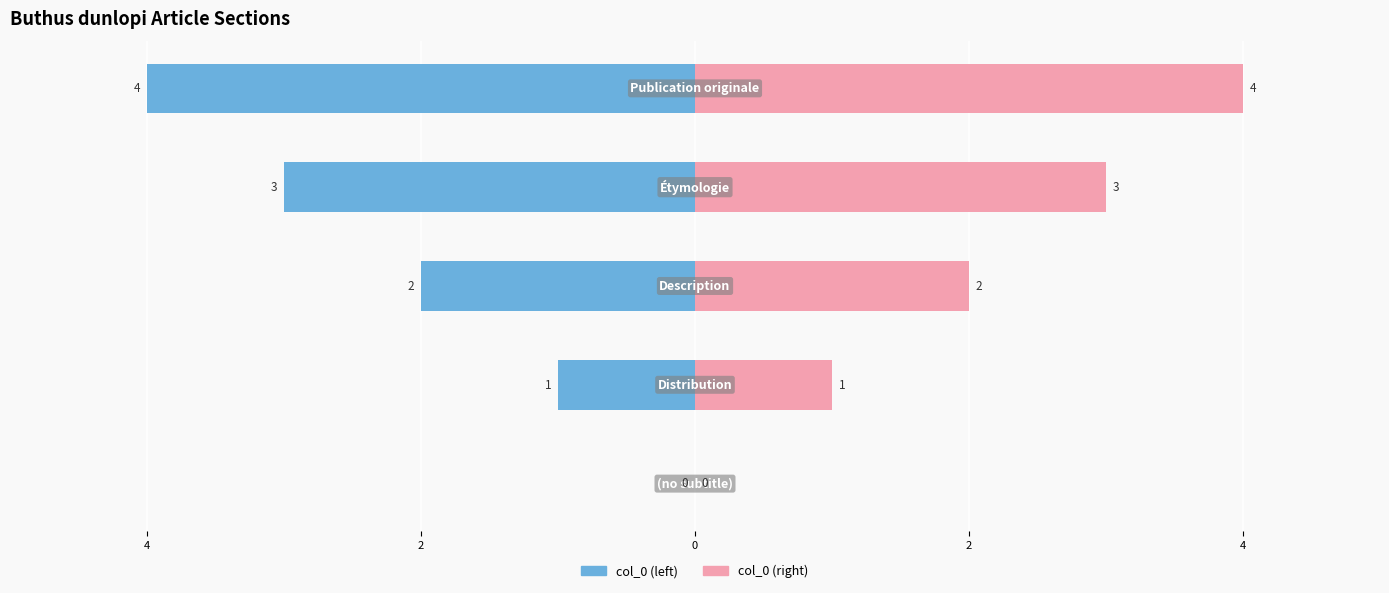

Reading right to left, what are all the values shown in this chart?

col_0 (left): 2=-4	0=-3	2=-2	4=-1	6=0
col_0 (right): 2=4	0=3	2=2	4=1	6=0